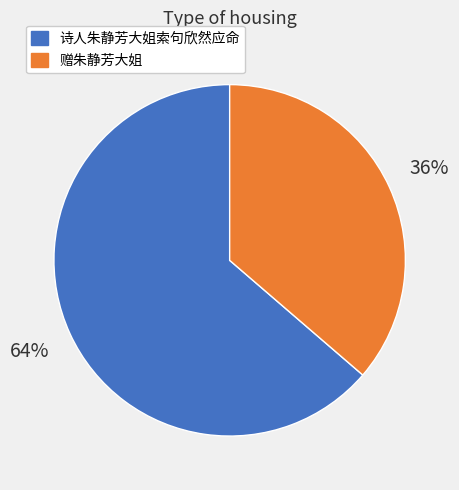

Is there any slice that represents more than half of the pie?

Yes